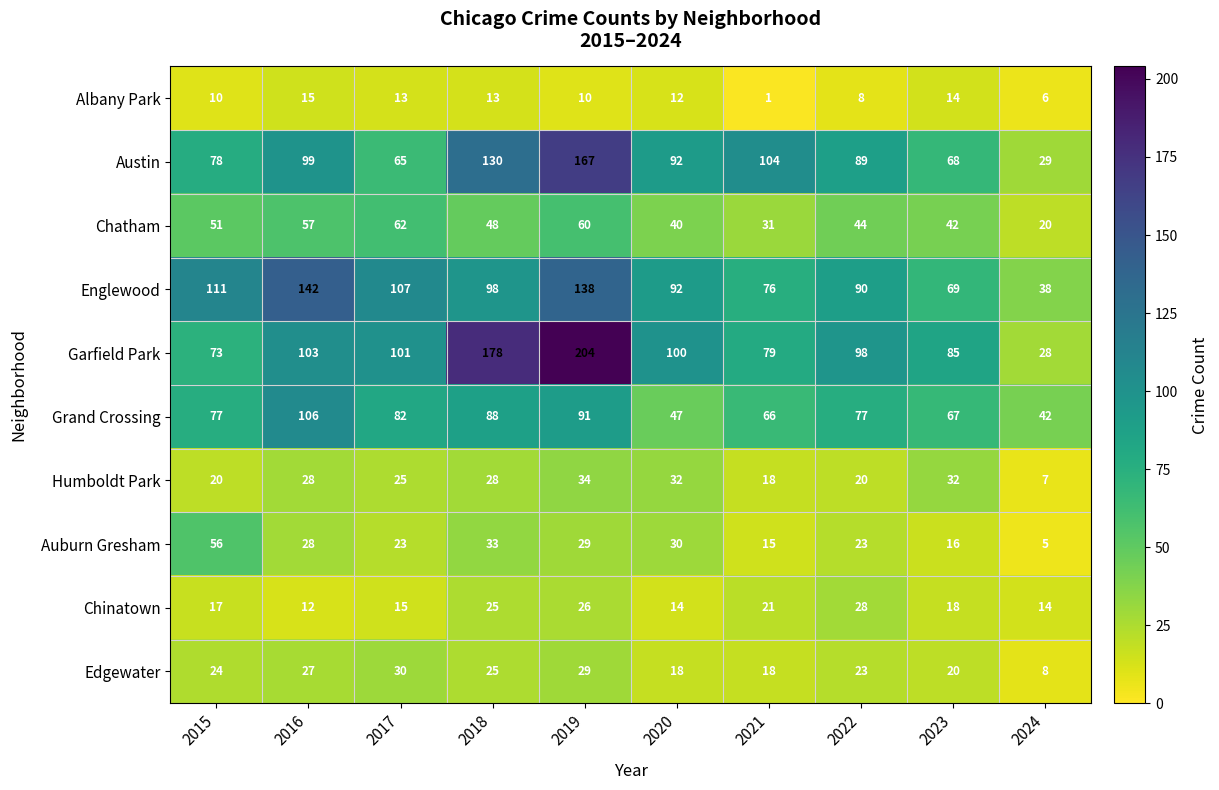

Which series has the largest range (max minus min)?

Garfield Park